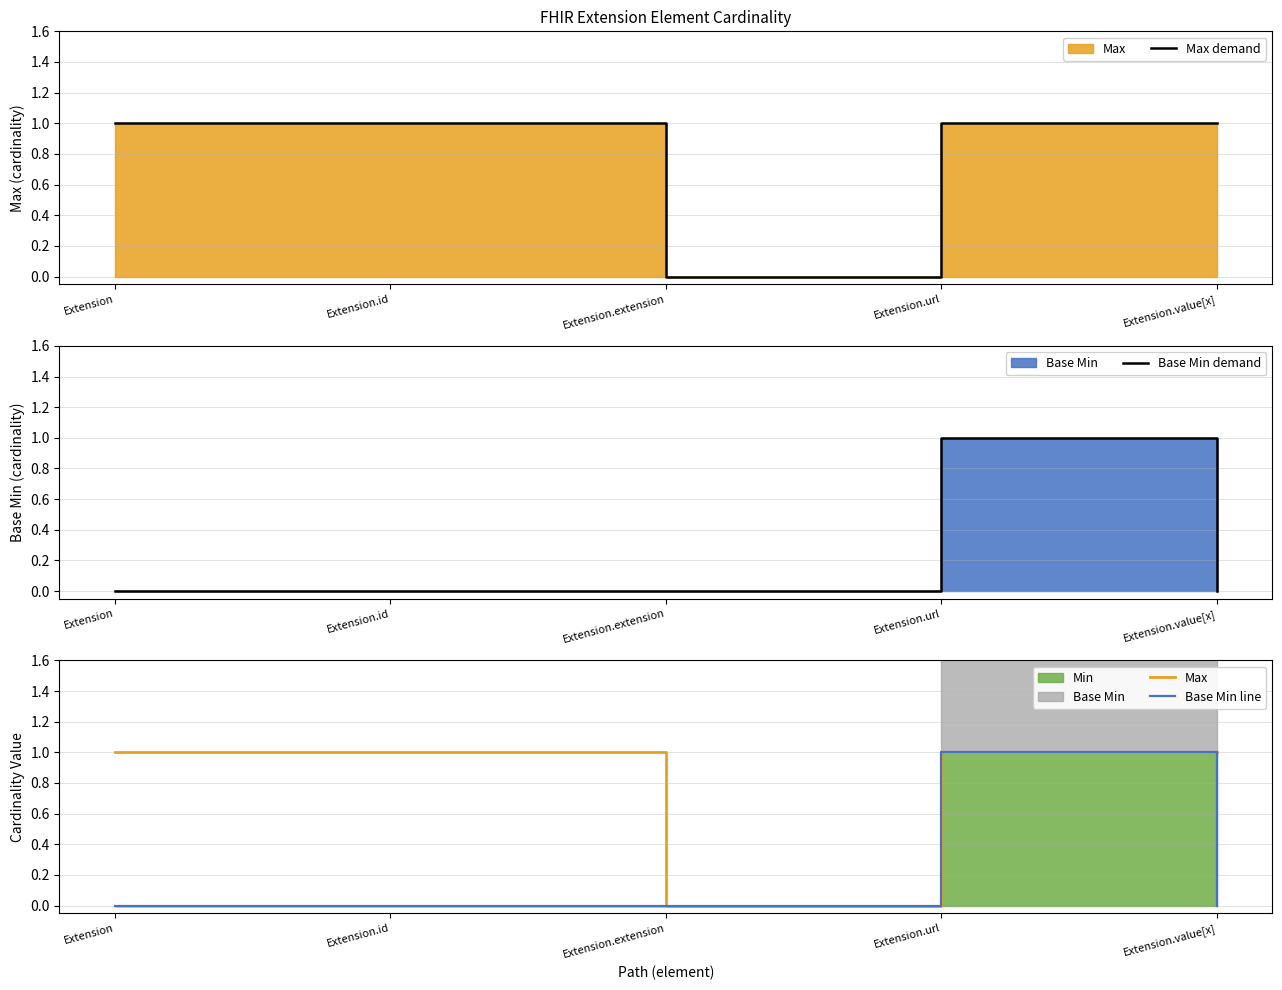

How many Max demand values are between 1 and 2?

4